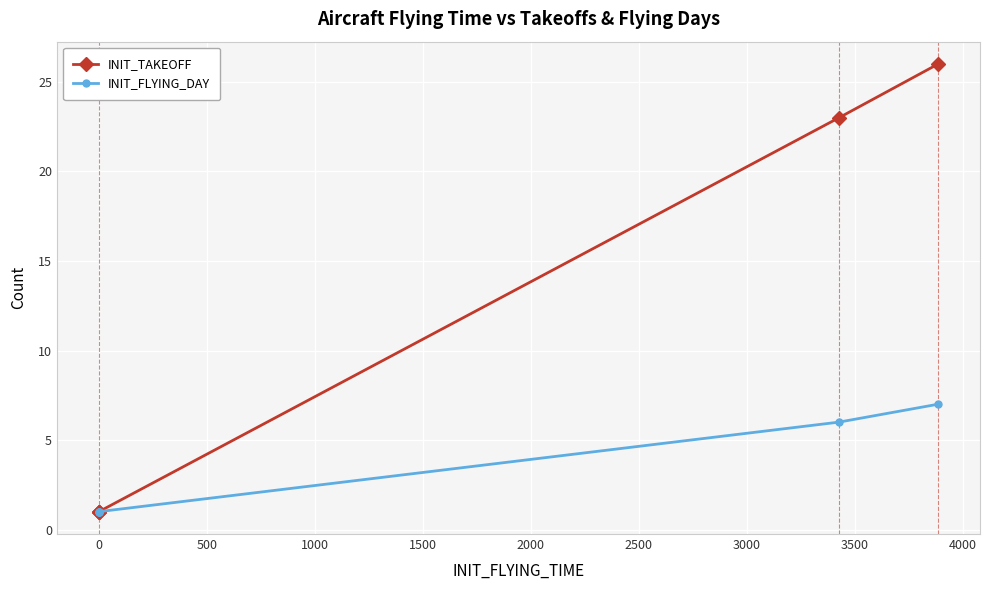

Which has a higher value, 1500 or 0?

1500